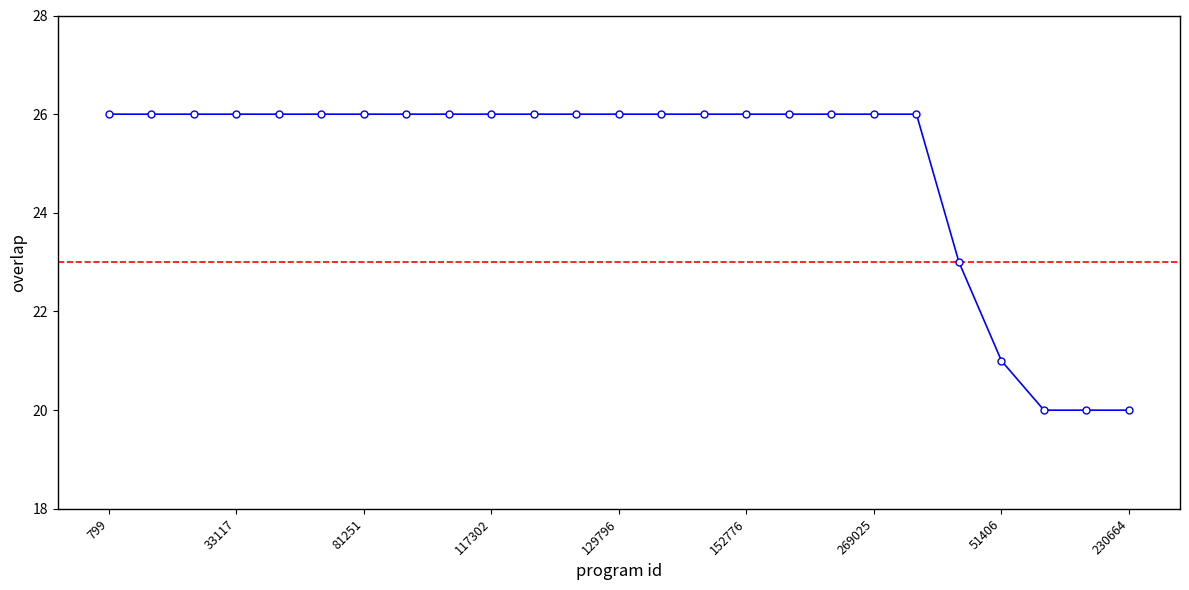

What is the average value?

25